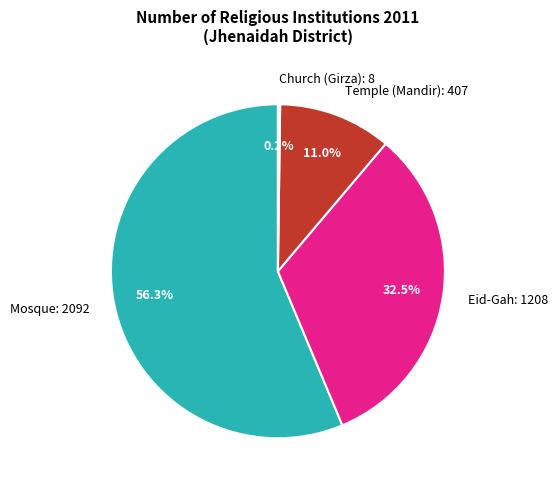

What percentage is the Temple (Mandir) slice, to the nearest percent?

11%